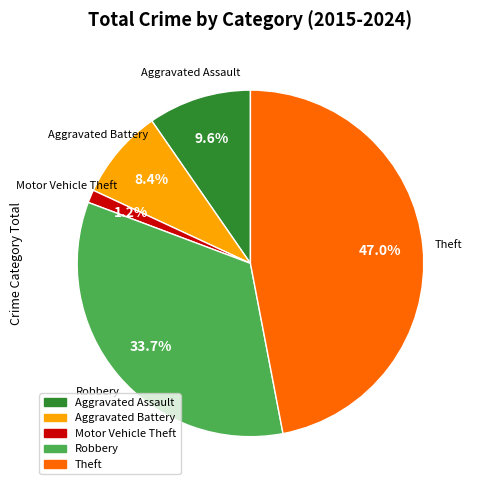

Which has a higher value, Aggravated Battery or Robbery?

Robbery